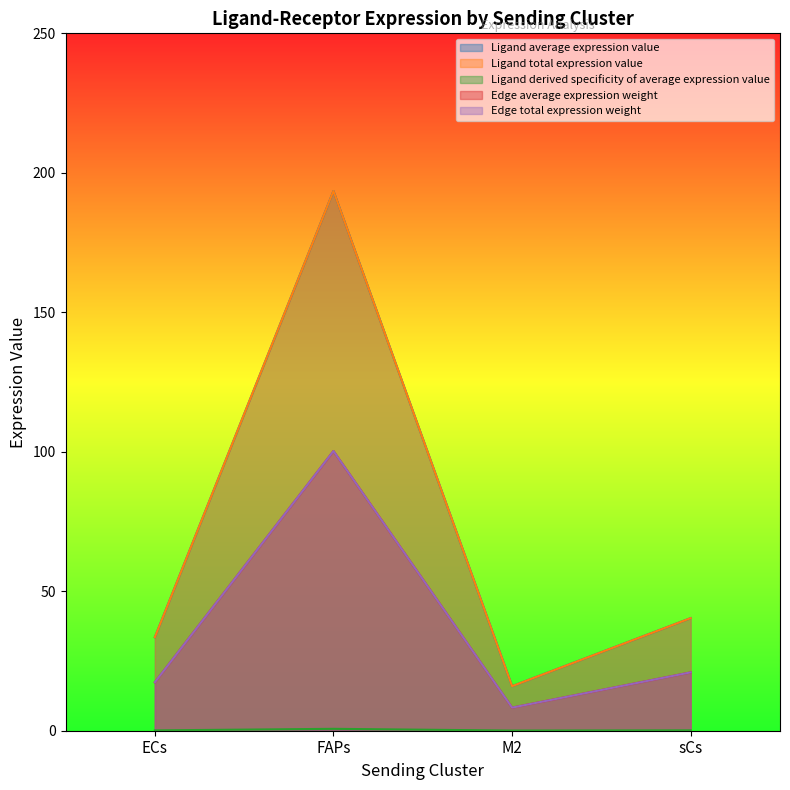

What is the difference between the Ligand total expression value values at M2 and sCs?

24.4